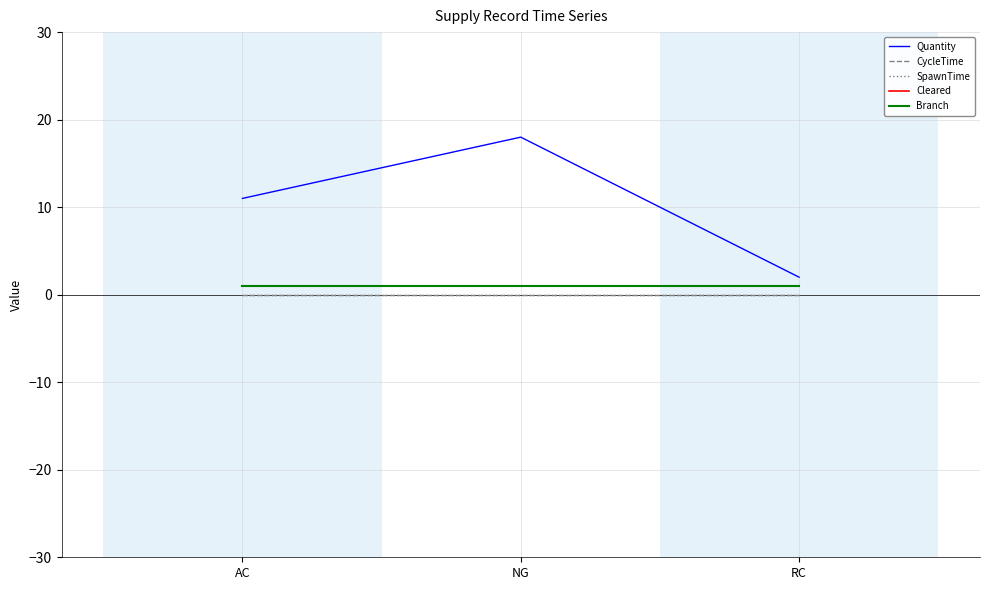

Which has a higher value, AC or RC?

AC